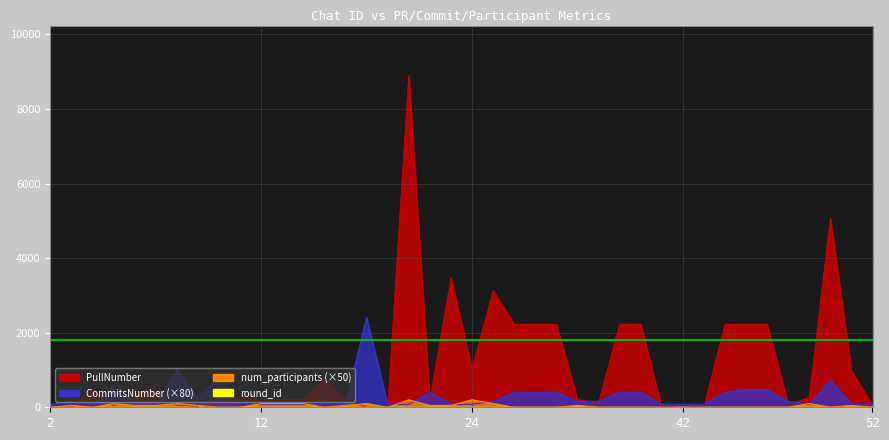

Rank the series at 10 from highest to lowest value.

CommitsNumber, PullNumber, num_participants